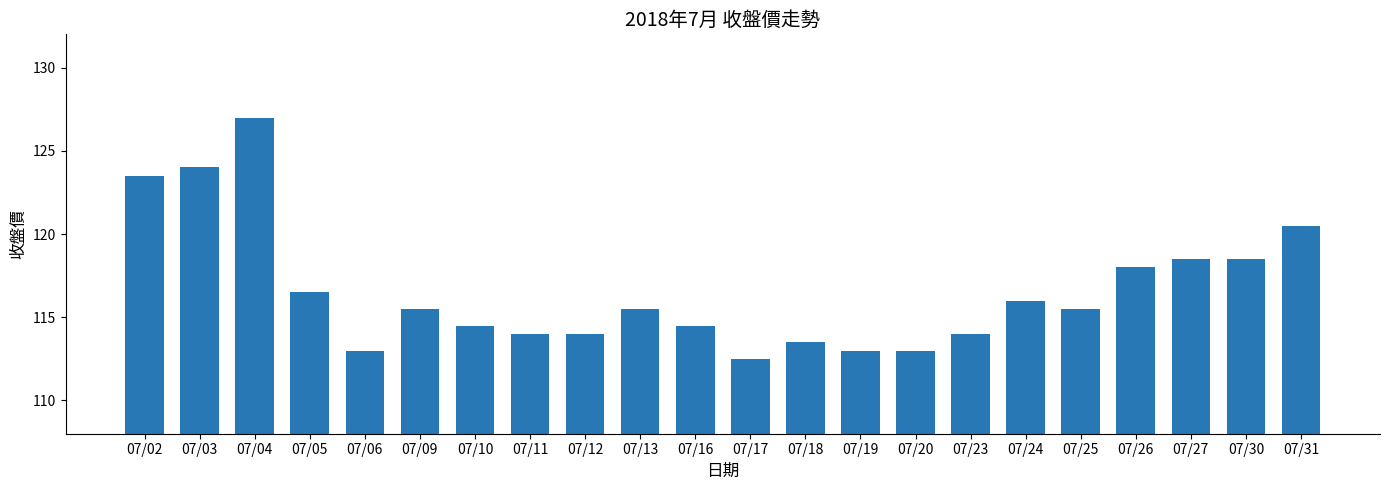

What is the difference between the maximum and second lowest values?

14.0